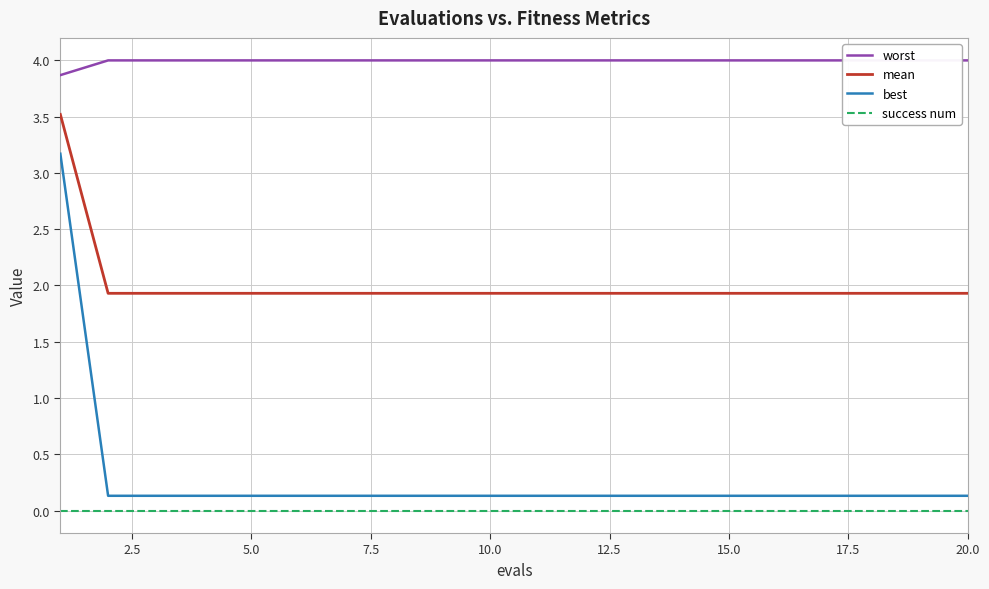

What is the lowest value of the mean series?

1.9